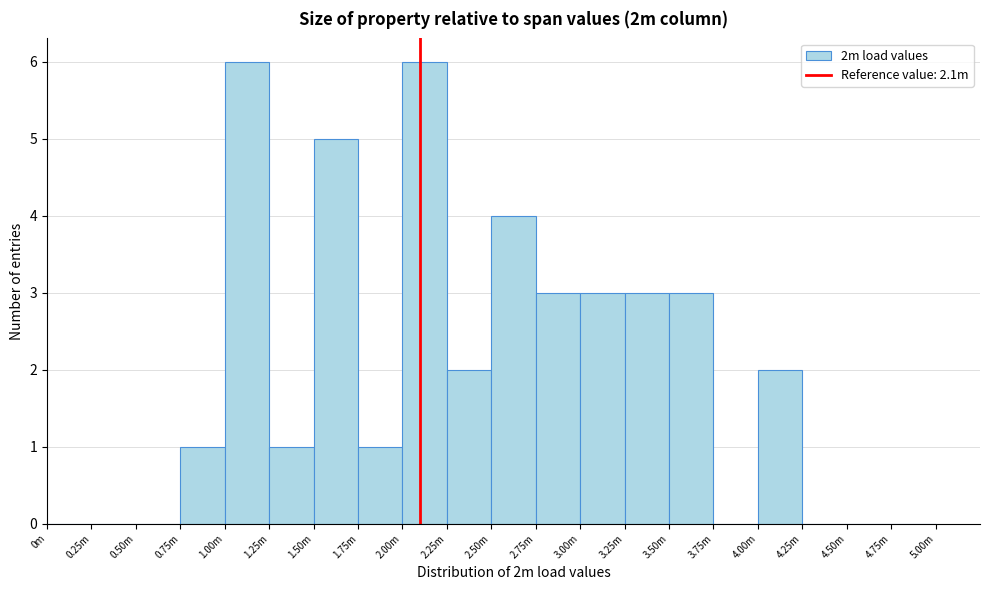

Reading right to left, extract all data points from this chart.

4.75m=0	4.50m=0	4.25m=0	4.00m=2	3.75m=0	3.50m=3	3.25m=3	3.00m=3	2.75m=3	2.50m=4	2.25m=2	2.00m=6	1.75m=1	1.50m=5	1.25m=1	1.00m=6	0.75m=1	0.50m=0	0.25m=0	0m=0